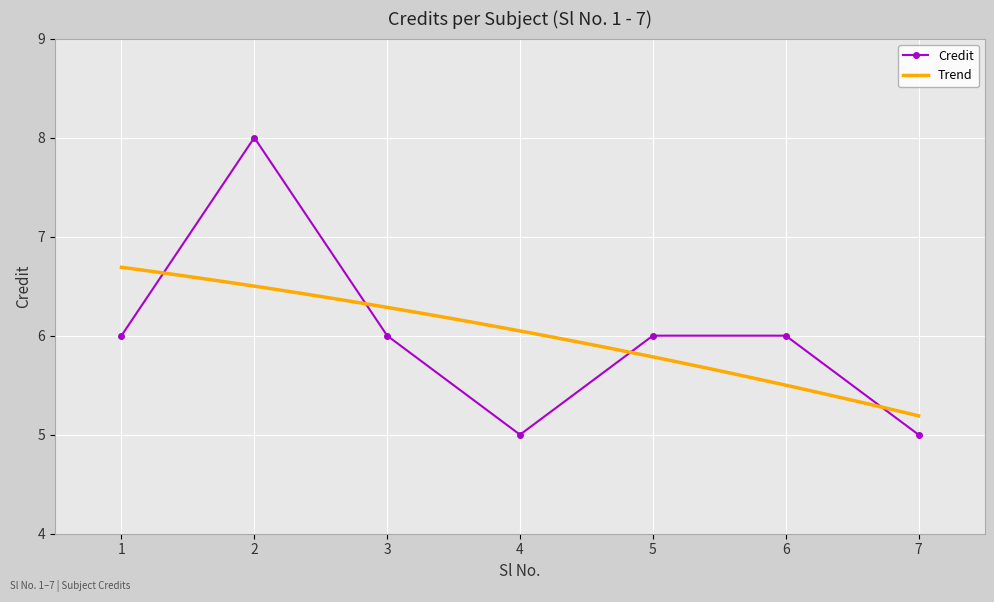

At which category does the data reach its first local peak?

2